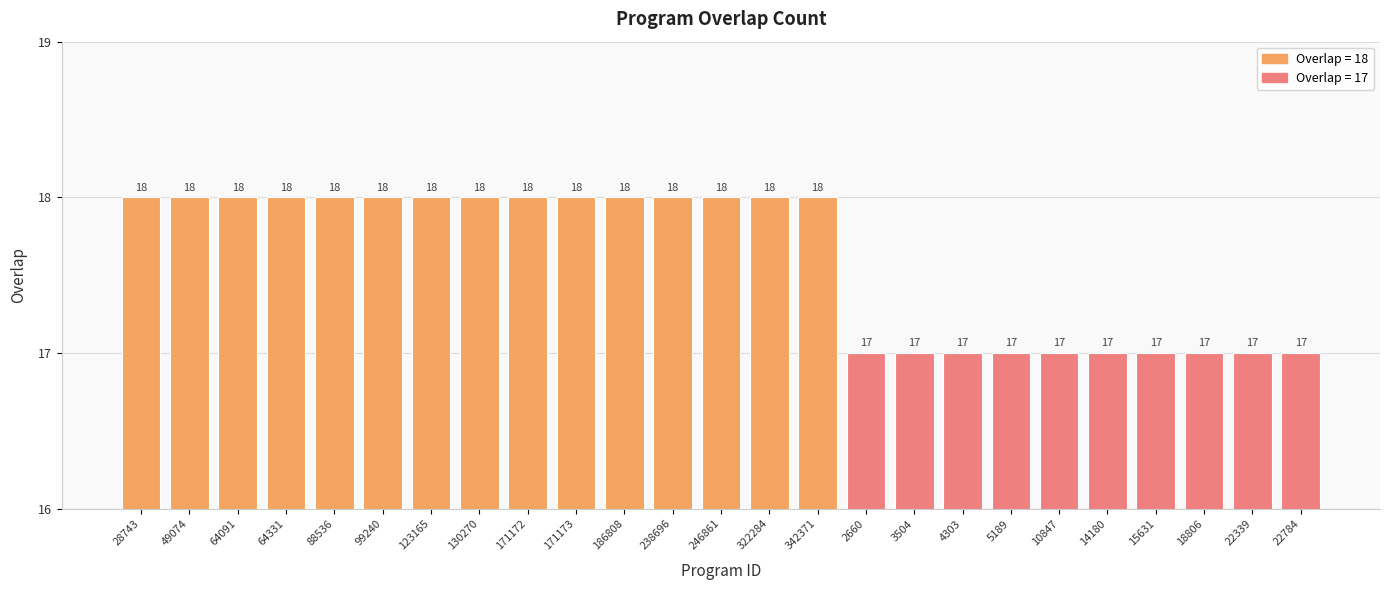

What is the label of the 20th bar from the left?

10847